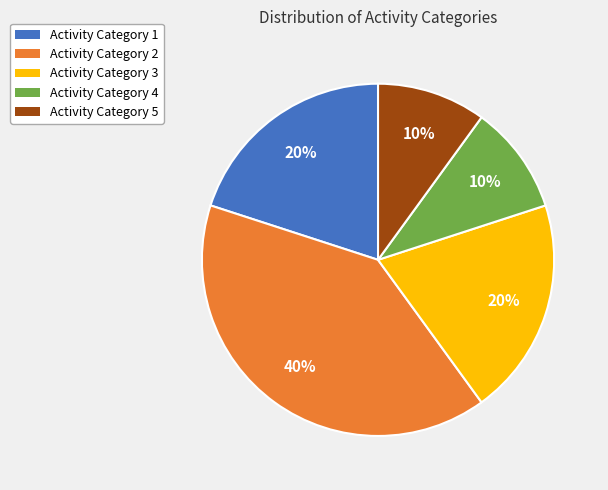

Do Activity Category 3 and Activity Category 5 together represent more than half of the pie?

No